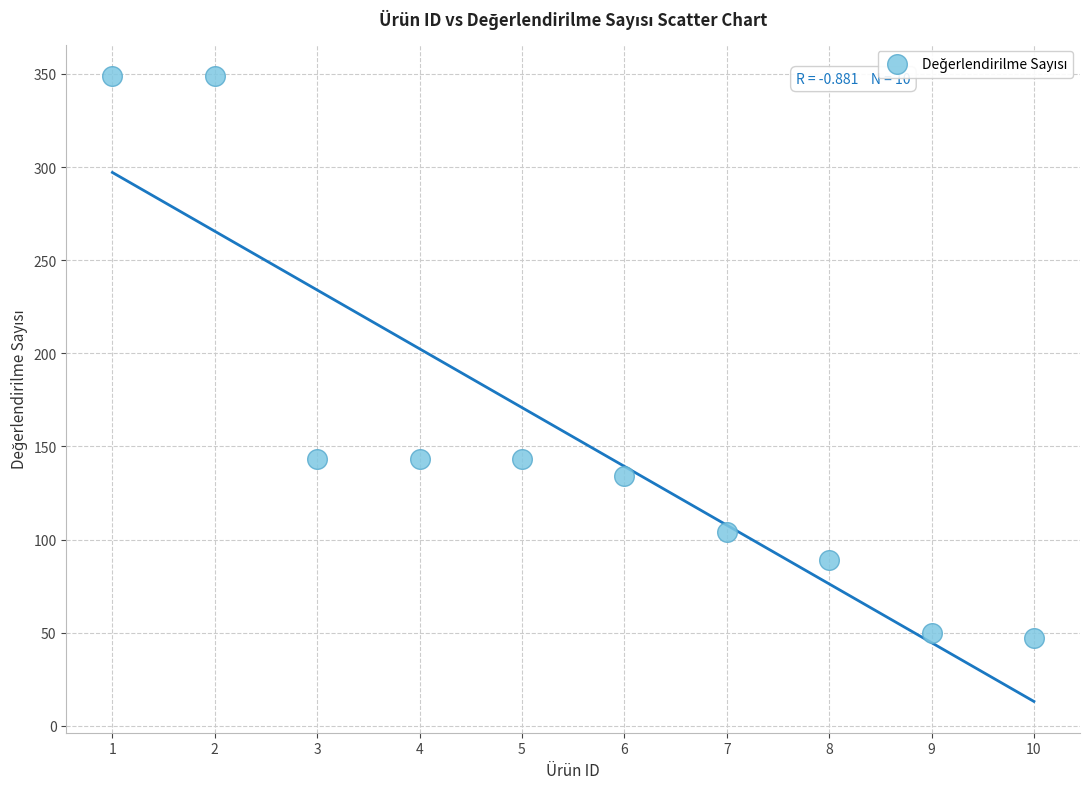

What is the average Y value?

155